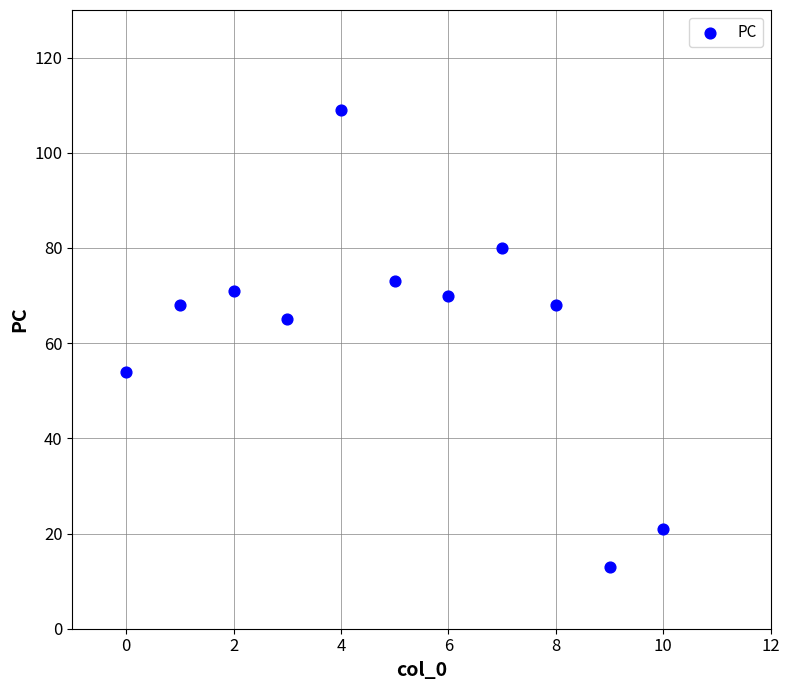

What Y value in the scatter plot is closest to 61?

65